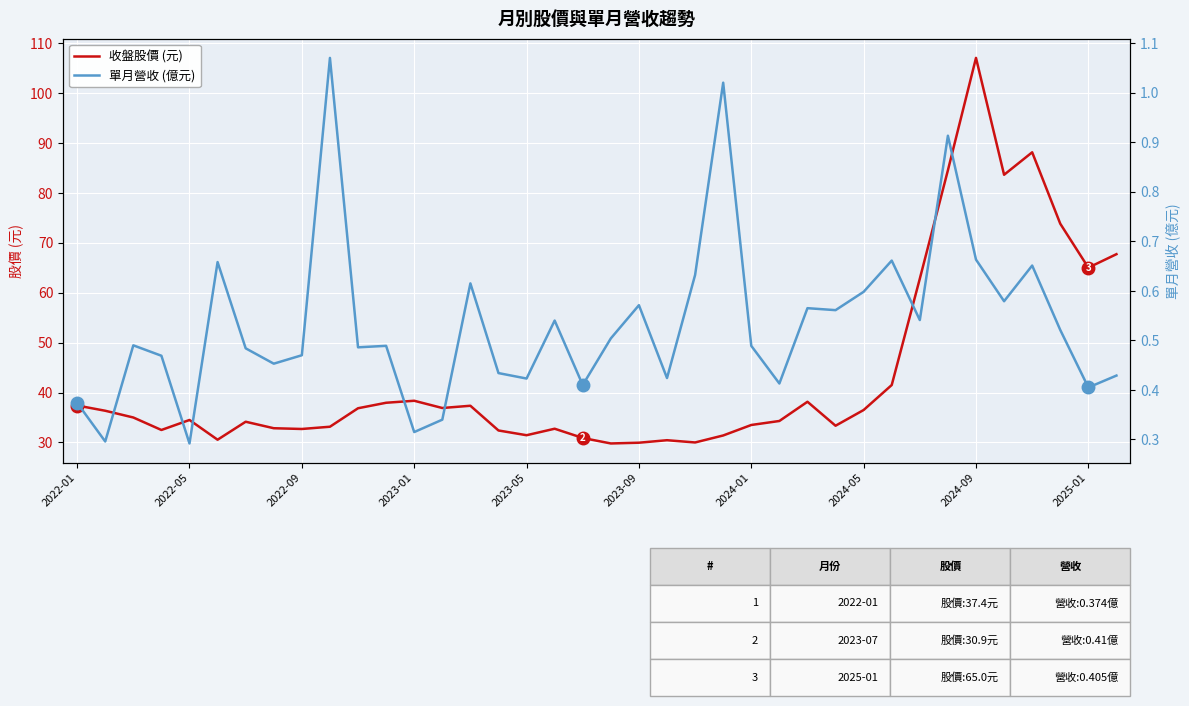

What are all the series names shown in the legend?

收盤股價 (元), 單月營收 (億元)